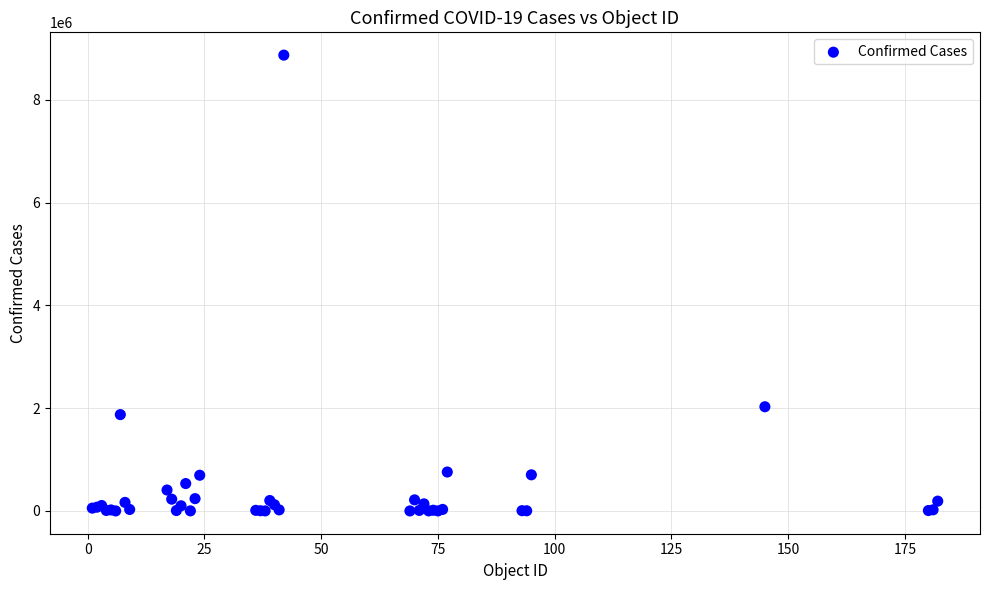

What Y value in the scatter plot is closest to 4435784?

2027746